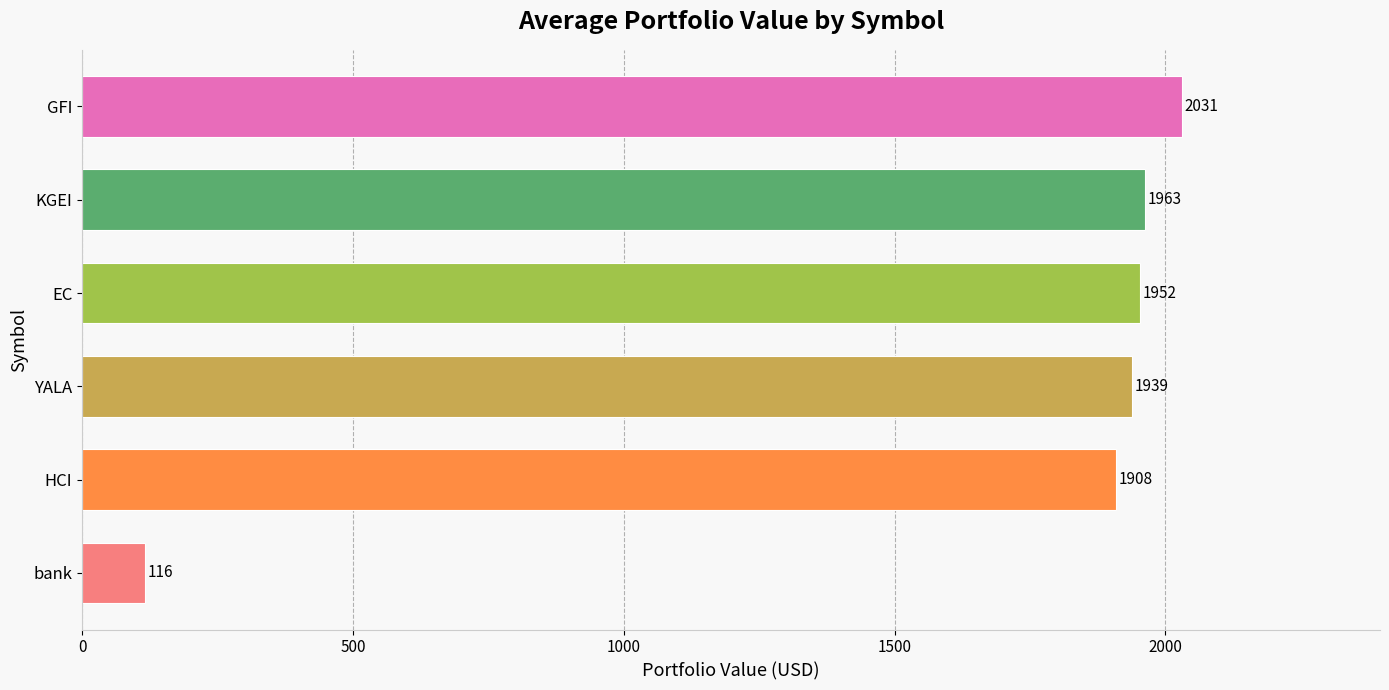

Approximately how many times larger is the value at GFI compared to YALA?

1.0